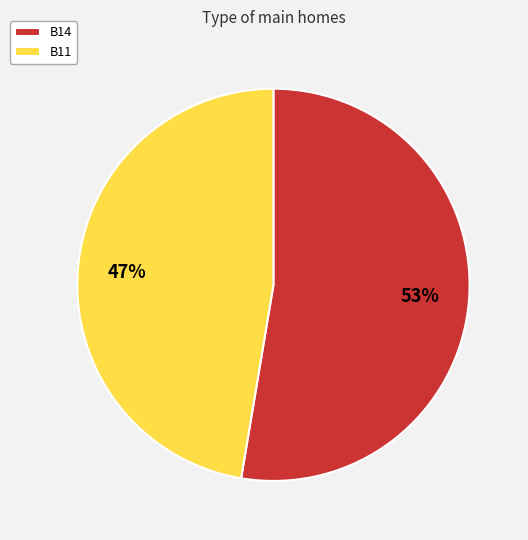

Is there a majority slice in this chart?

Yes